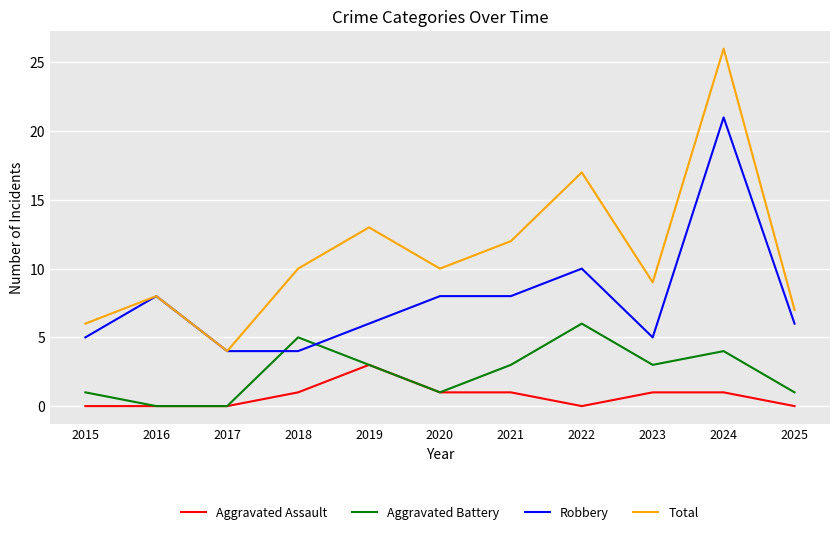

Rank the series by their average value, from lowest to highest.

Aggravated Assault, Aggravated Battery, Robbery, Total